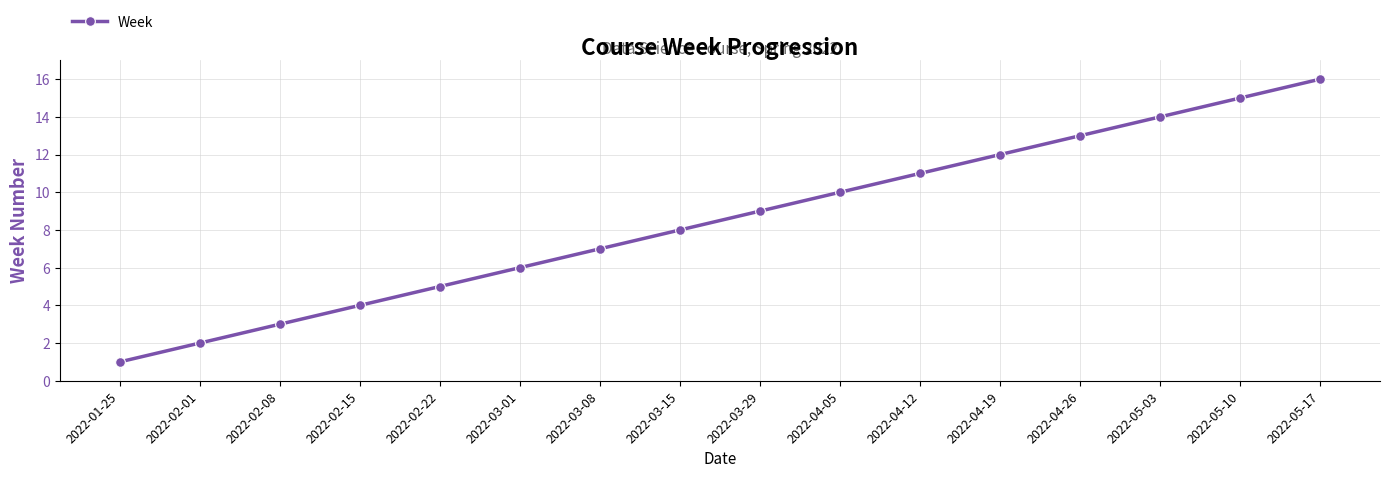

What value does the data have at 2022-03-29, to the nearest 5?

10